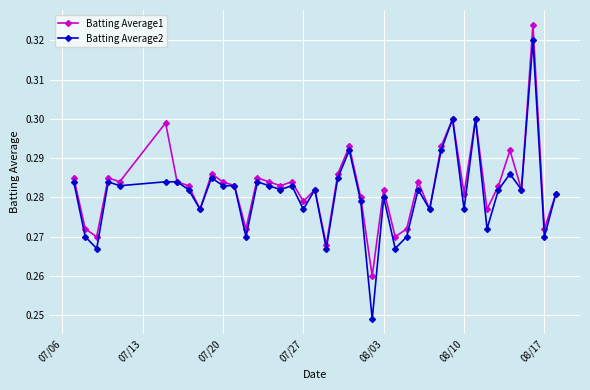

Count the Batting Average1 values in the range 0 to 1.

40